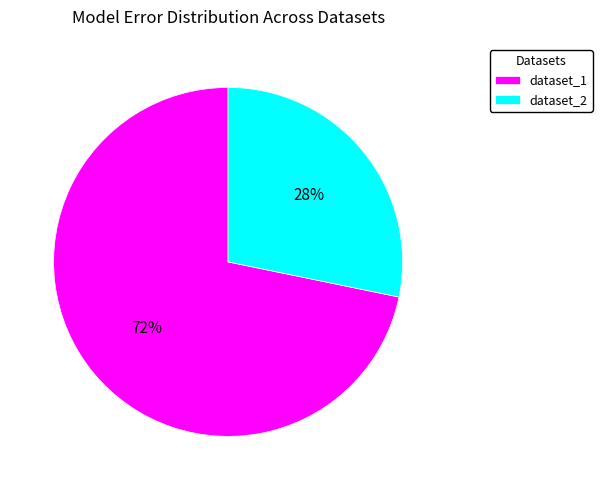

Which slice is the largest?

dataset_1